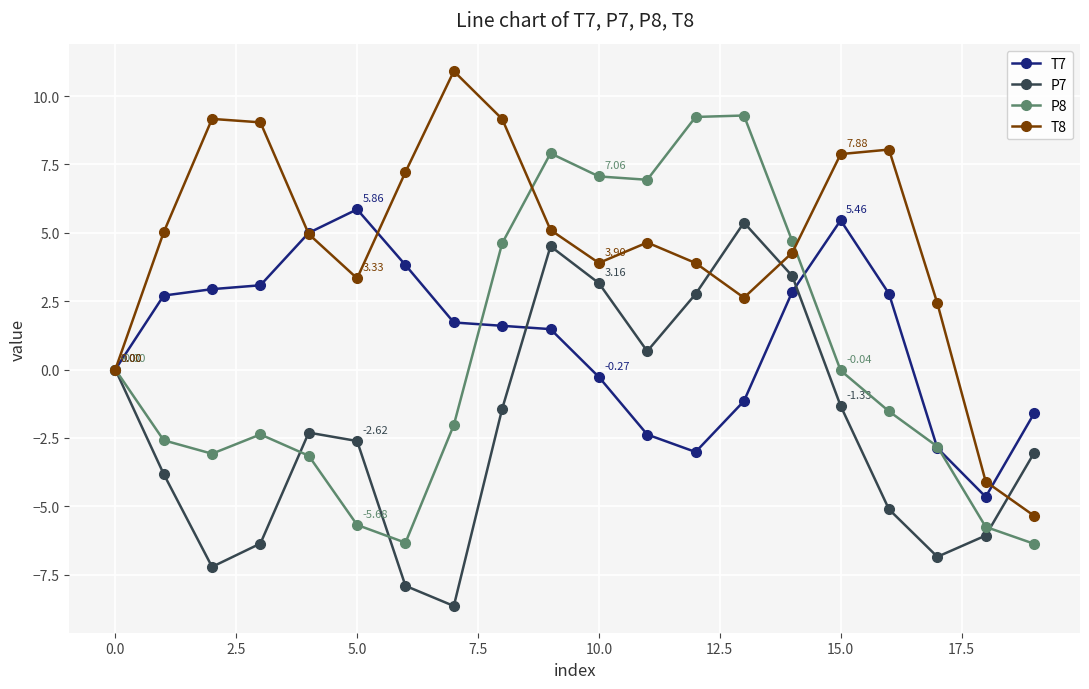

Which series ends up on top after the final intersection of P7 and T7?

T7